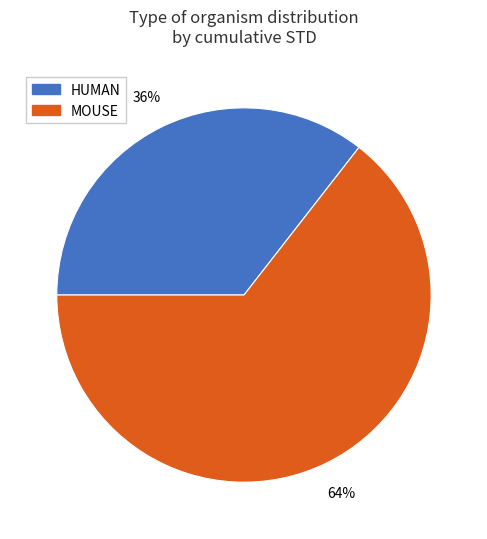

To the nearest percent, what percentage of the pie is MOUSE?

64%